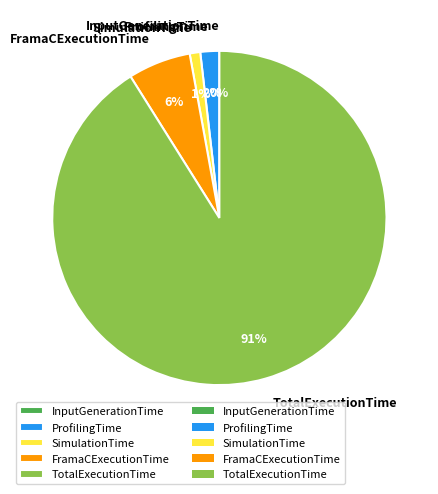

To the nearest percent, what is the difference between the largest and smallest slice percentages?

91%